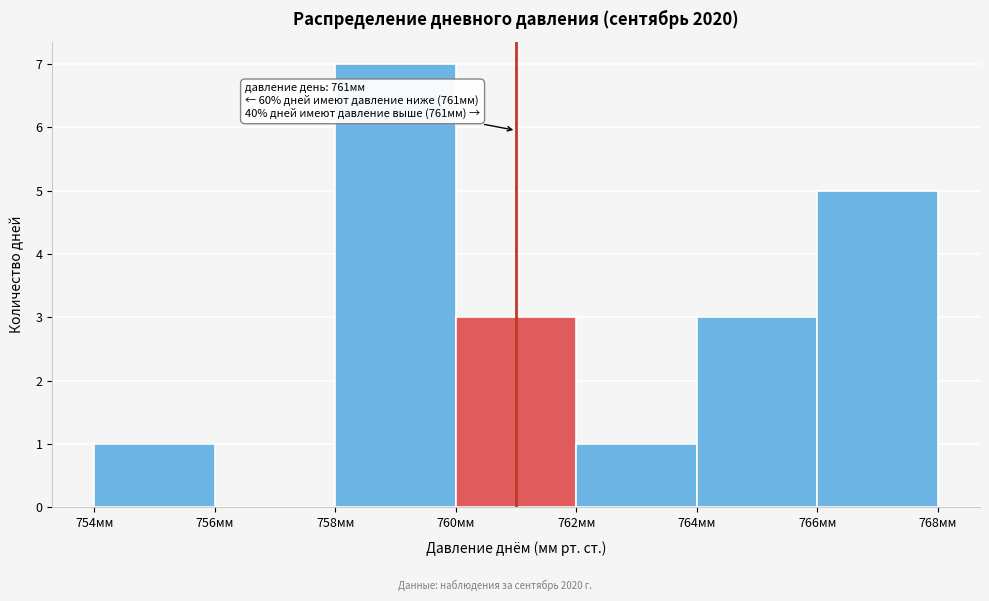

Over which range of the x-axis is the bar tallest?

758 to 760